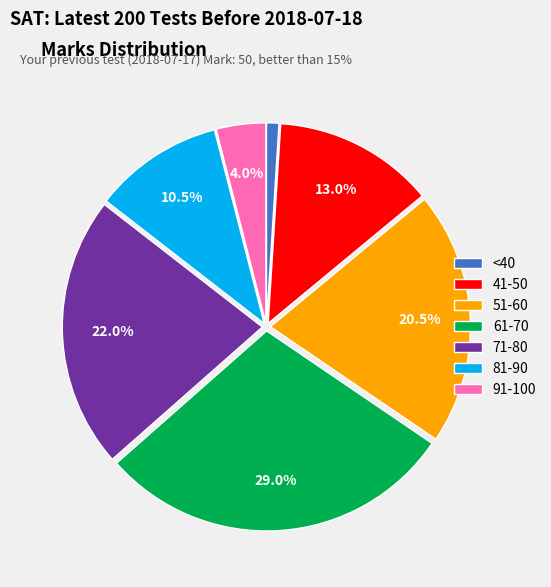

Does 81-90 represent more than half of the total?

No